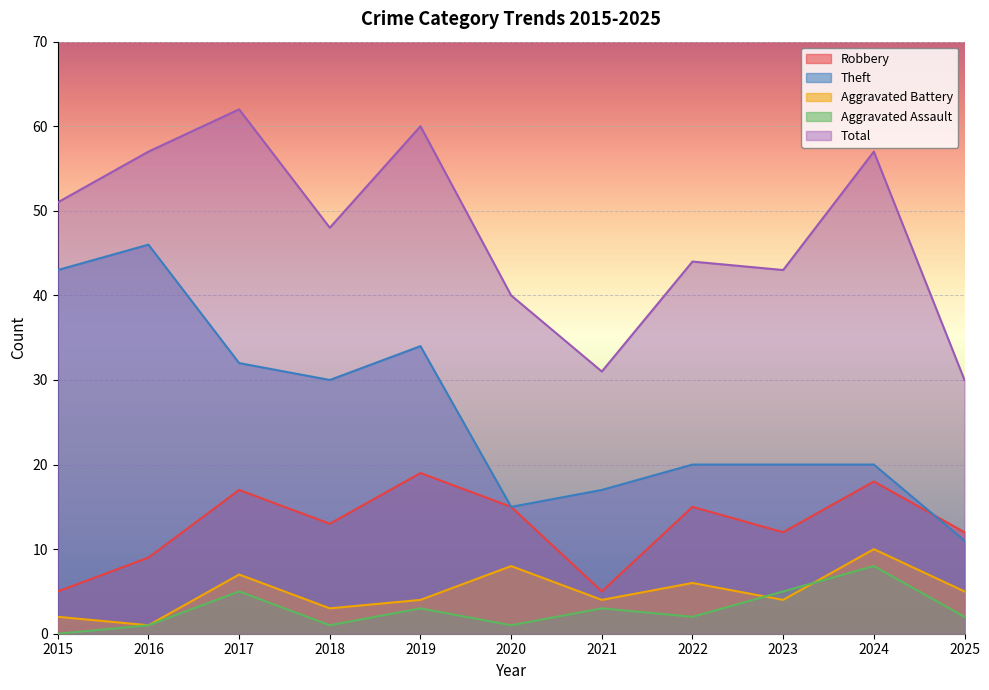

True or false: Robbery and Theft cross at least once.

True